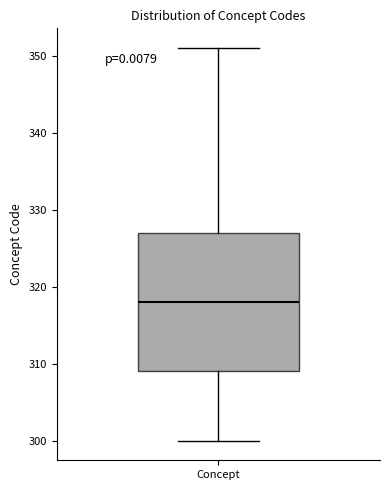

Read this box plot against the y-axis: the position of the median line, the range covered by the box, and the ends of both whiskers. The values are not printed on the chart, so give them approximately, as read against the axis.

median 318, box 309 to 327, whiskers 300 to 351